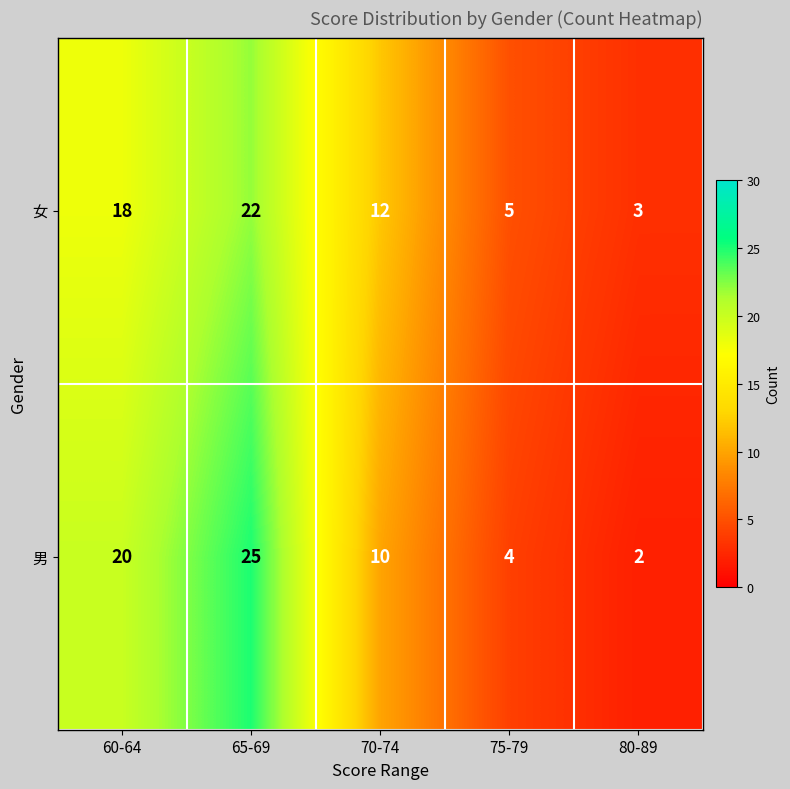

Reading right to left, transcribe all the data shown in this chart.

女: 3	5	12	22	18
男: 2	4	10	25	20